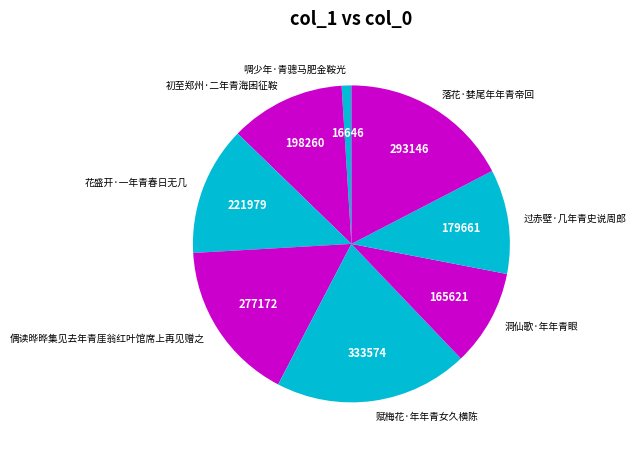

Does 偶读晔晔集见去年青厓翁红叶馆席上再见赠之 account for over 50% of the chart?

No